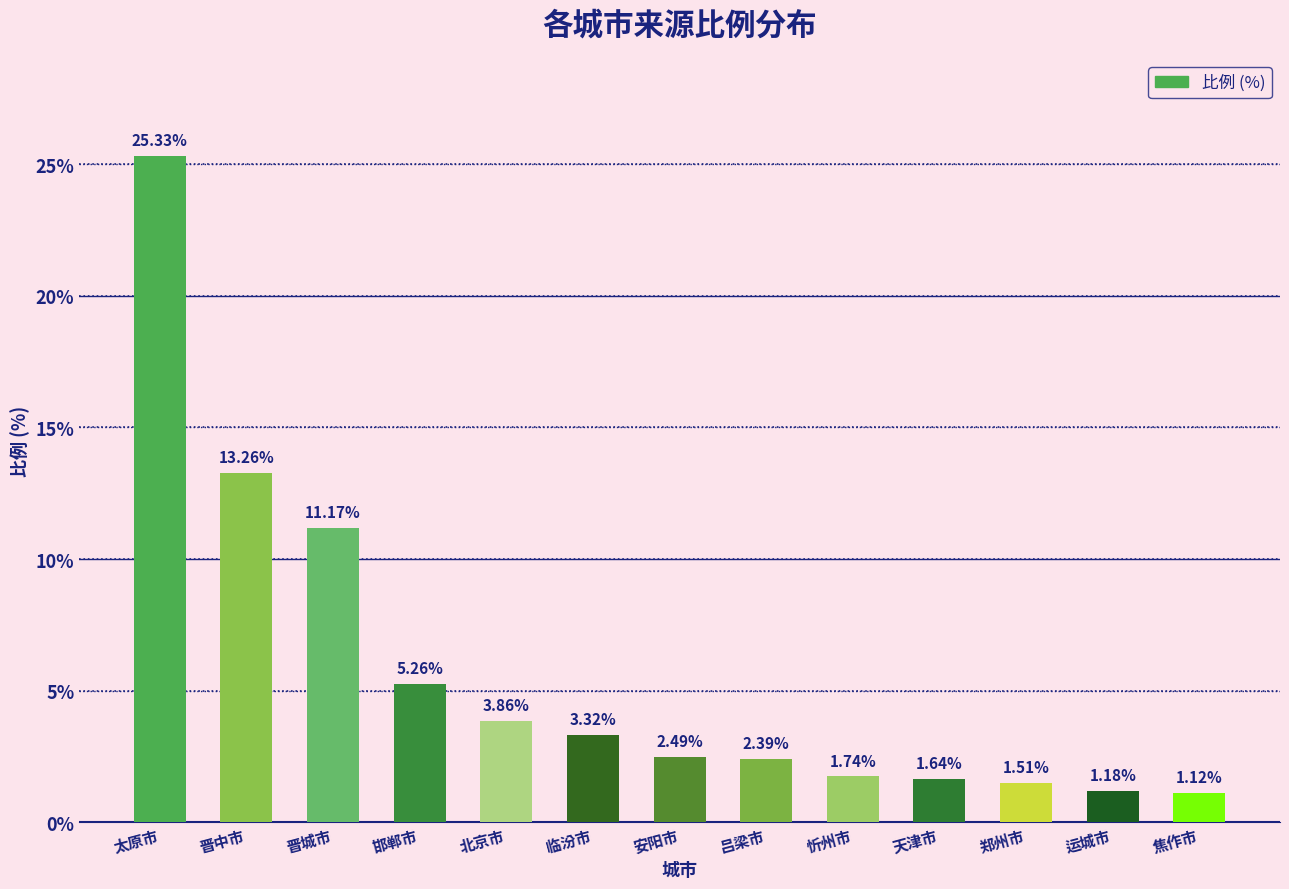

Does the chart contain stacked bars?

No